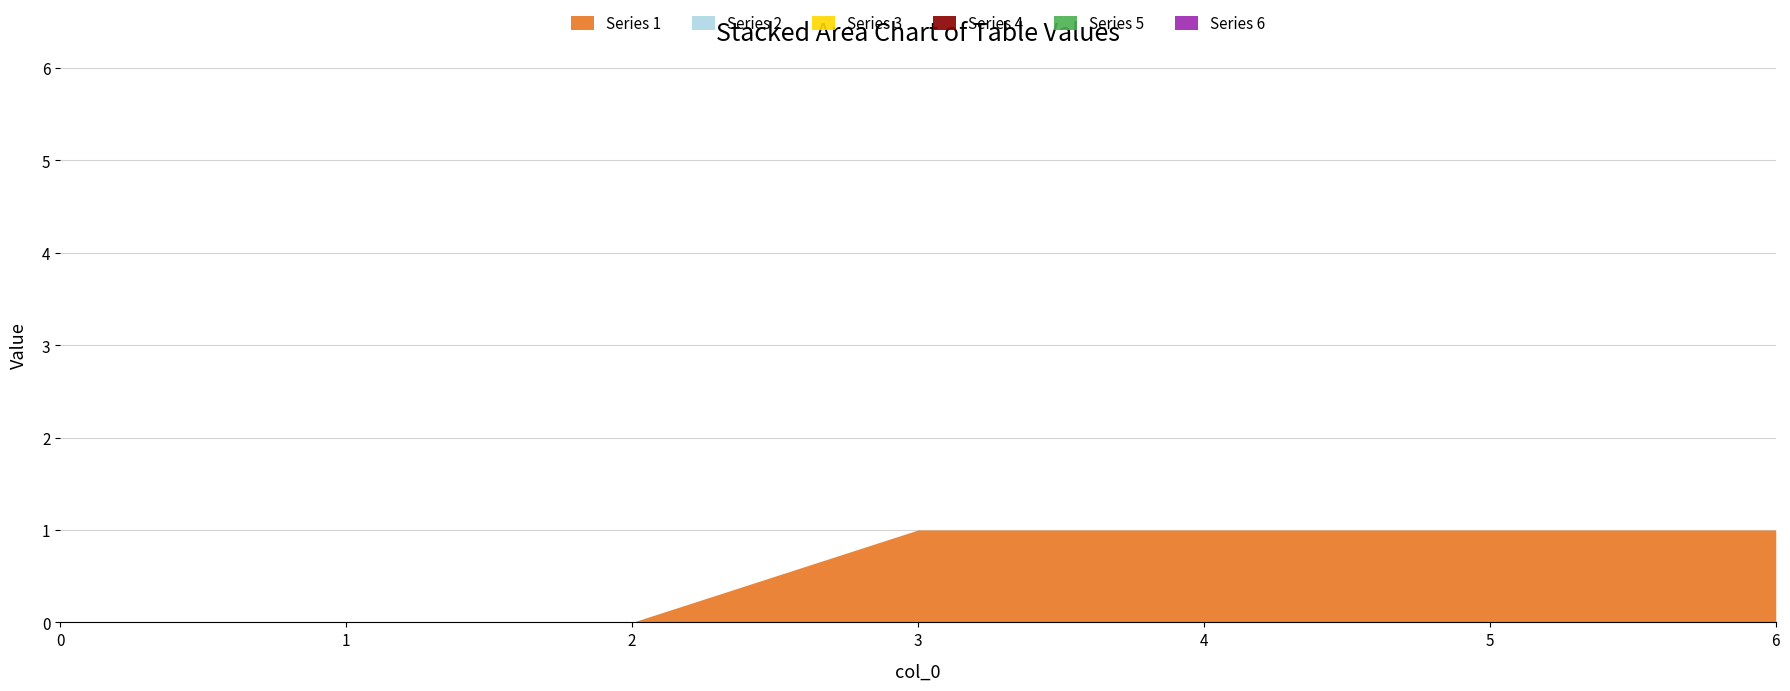

How many series are shown in this chart?

6